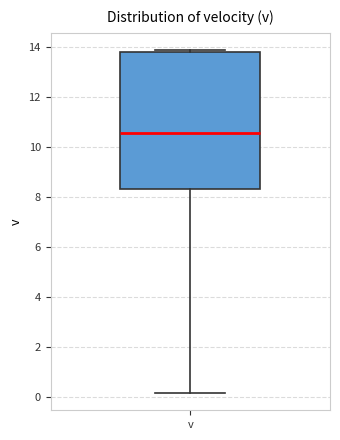

Read this box plot against the y-axis: the position of the median line, the range covered by the box, and the ends of both whiskers. The values are not printed on the chart, so give them approximately, as read against the axis.

median 10.6, box 8.4 to 13.8, whiskers 0.2 to 13.8 (just above the box's upper edge)